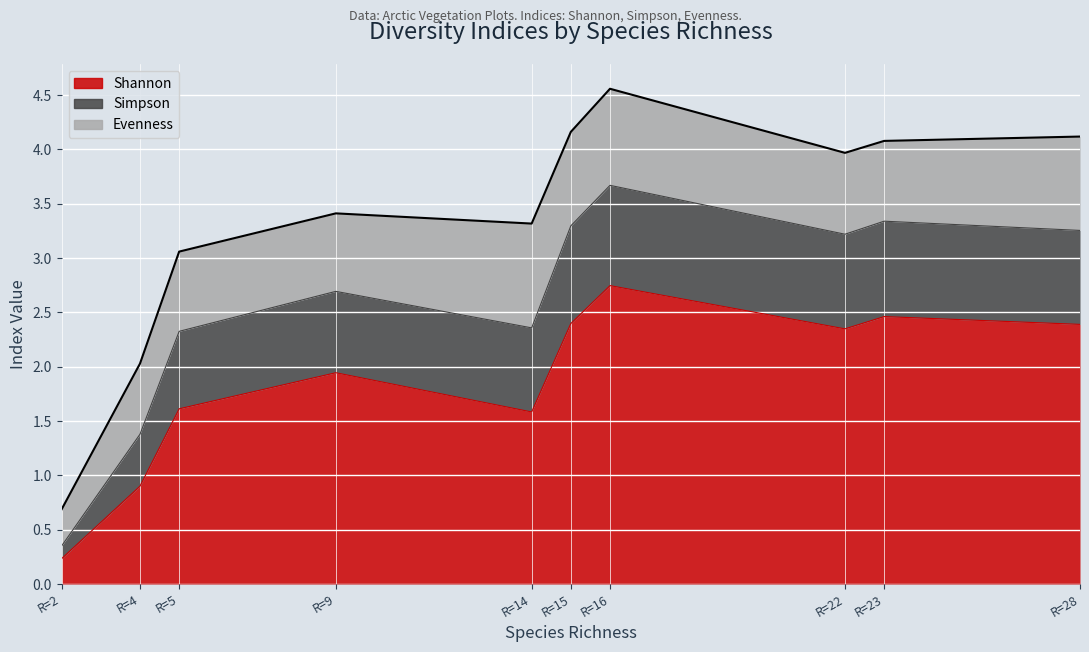

What is the difference between the maximum and minimum values in the Shannon series?

2.5